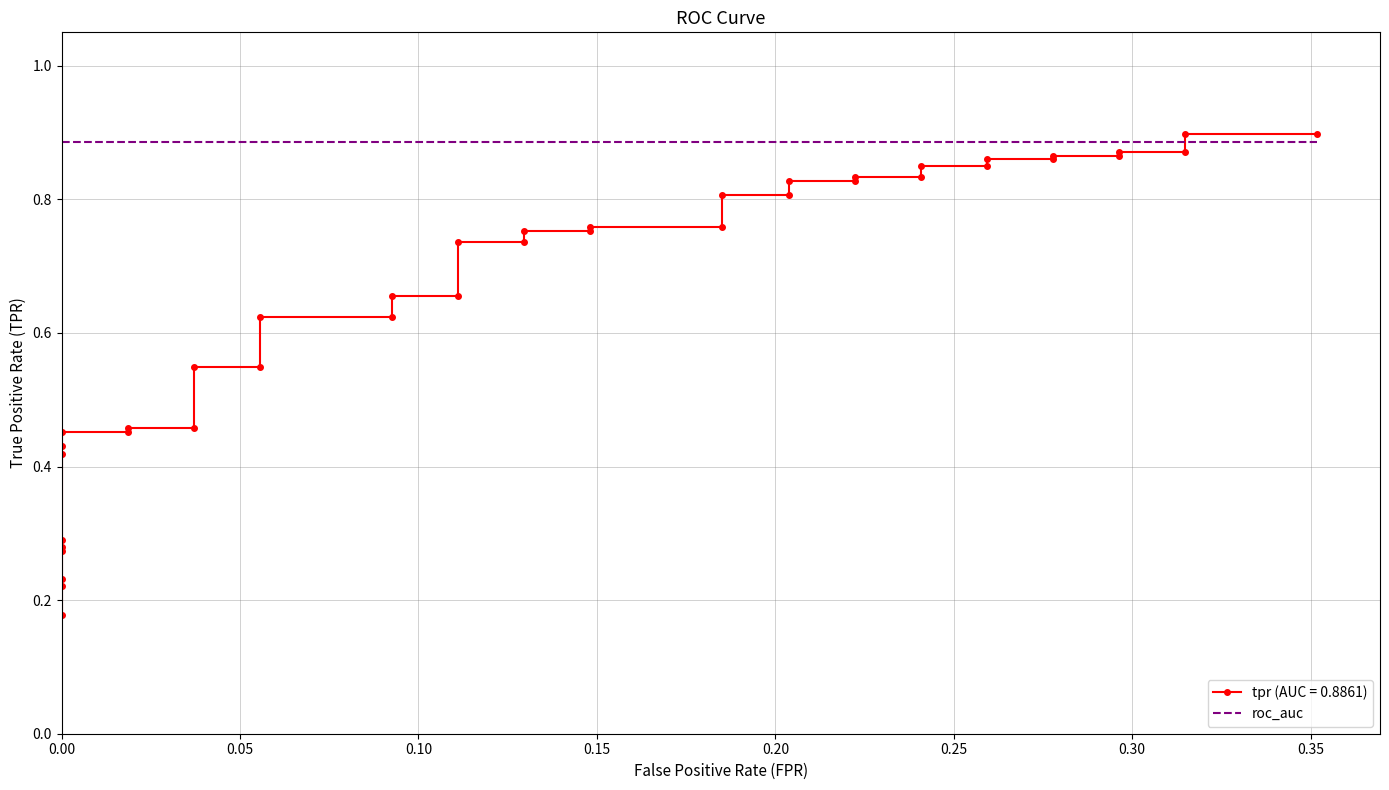

How many data points does each series have?

40